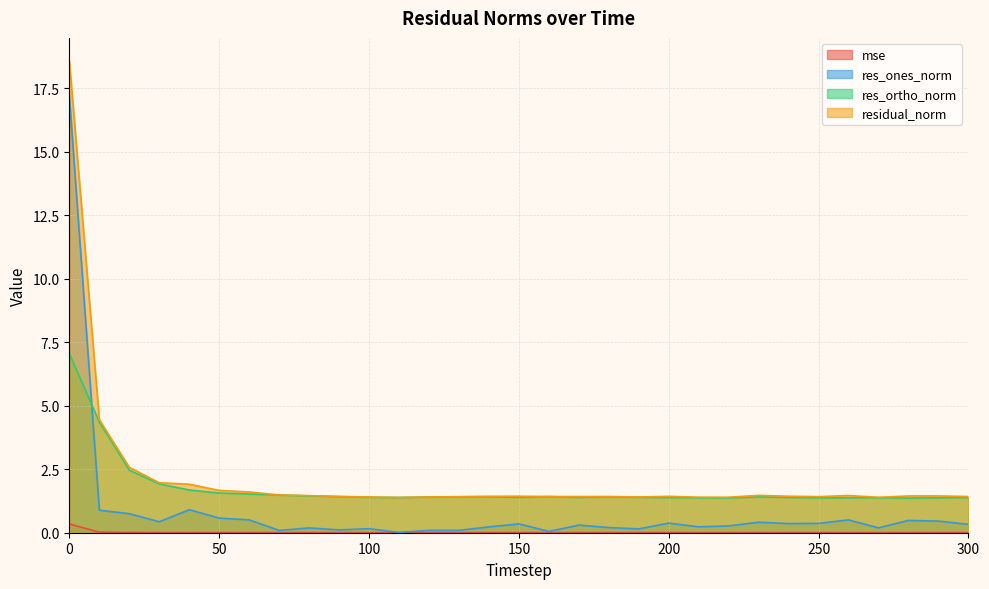

True or false: res_ortho_norm and mse cross at least once.

False